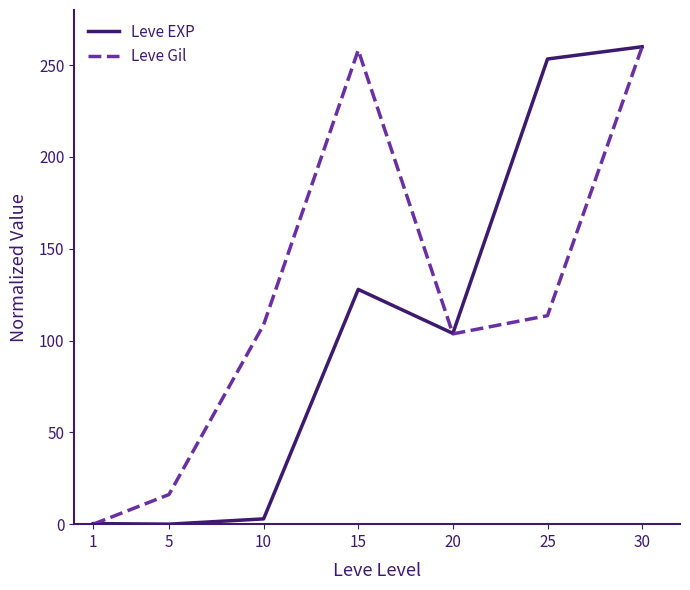

How many interior local peaks does the Leve EXP series have?

1